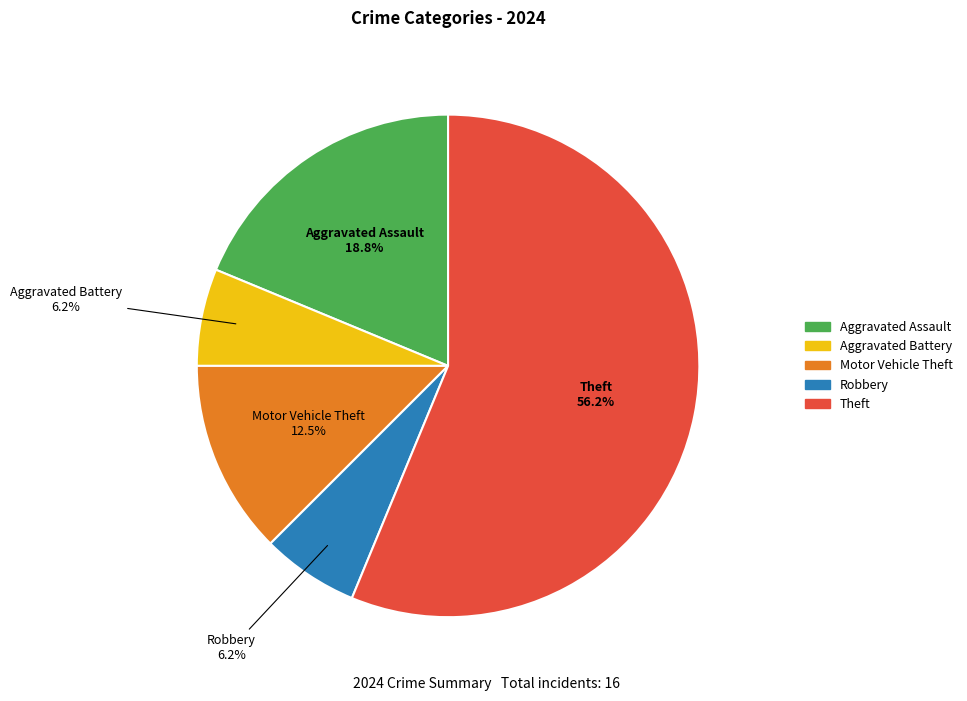

To the nearest percent, what is the combined percentage of Theft and Aggravated Assault?

75%